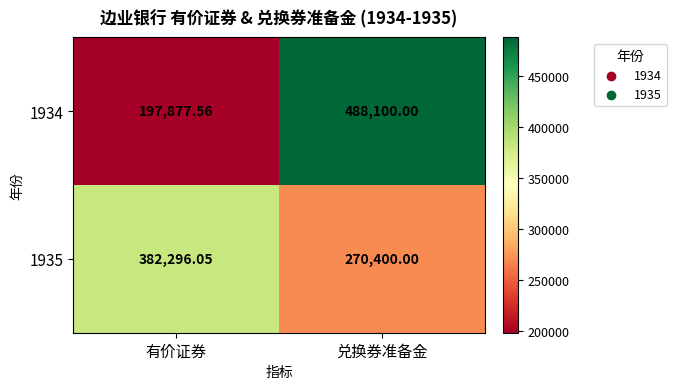

Where is 1935 nearest to the value 326348?

兑换券准备金